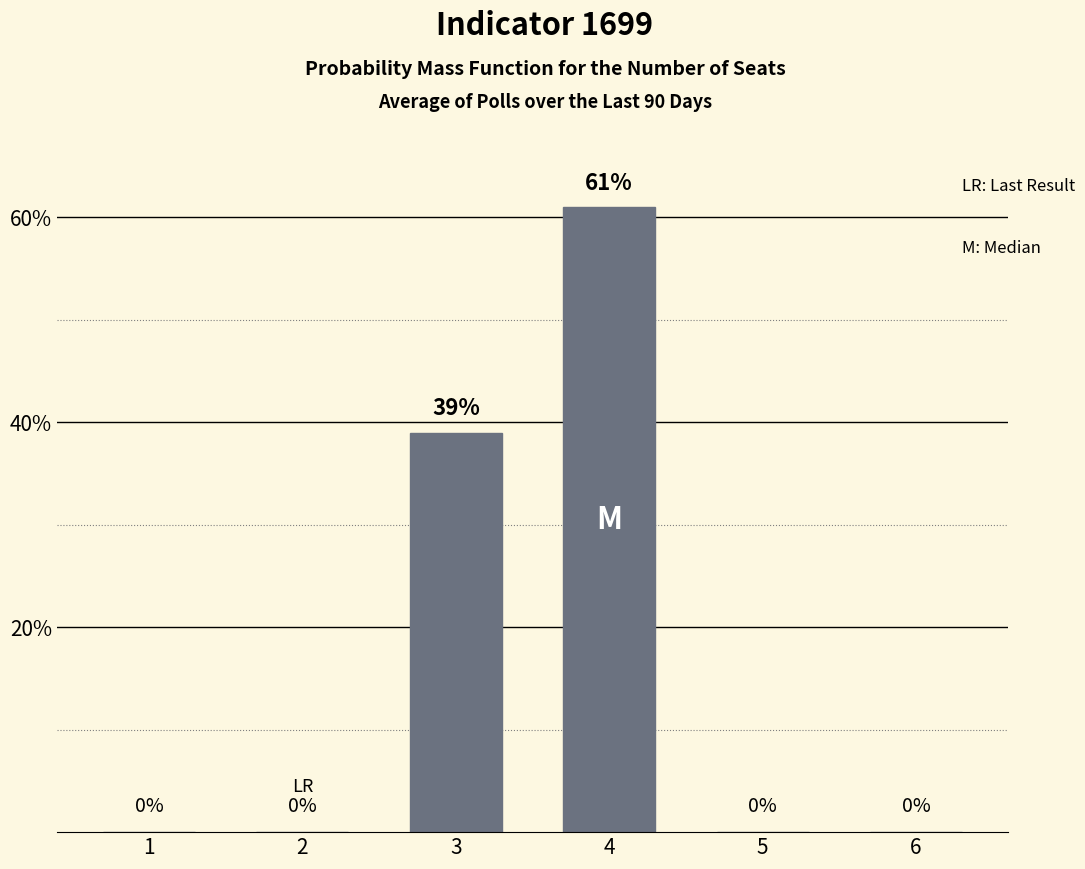

What is the sum of all values?

100